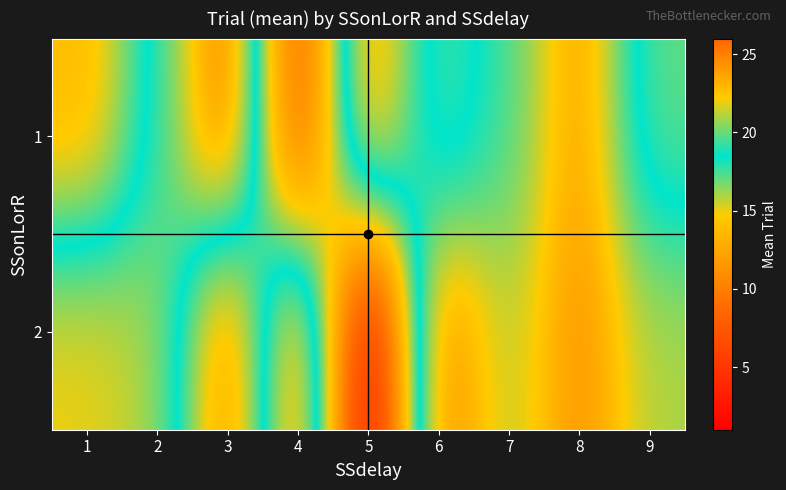

List the series in order of their peak value, lowest first.

2, 1